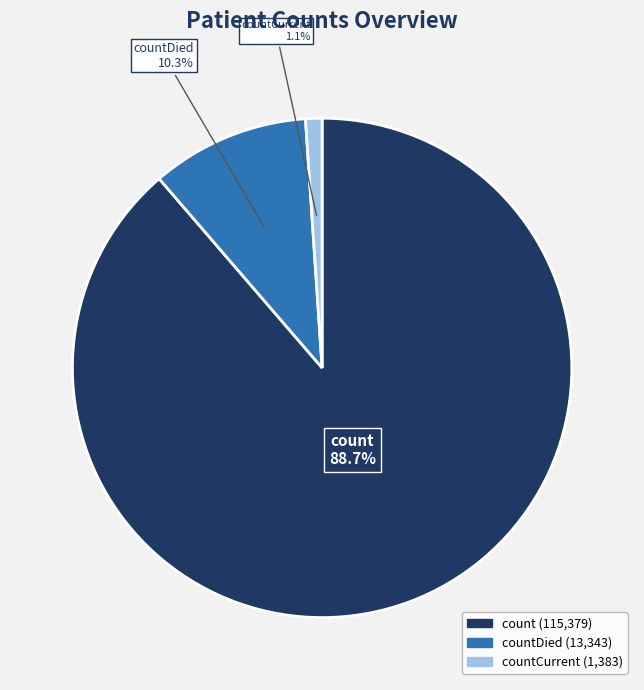

Is there a majority slice in this chart?

Yes